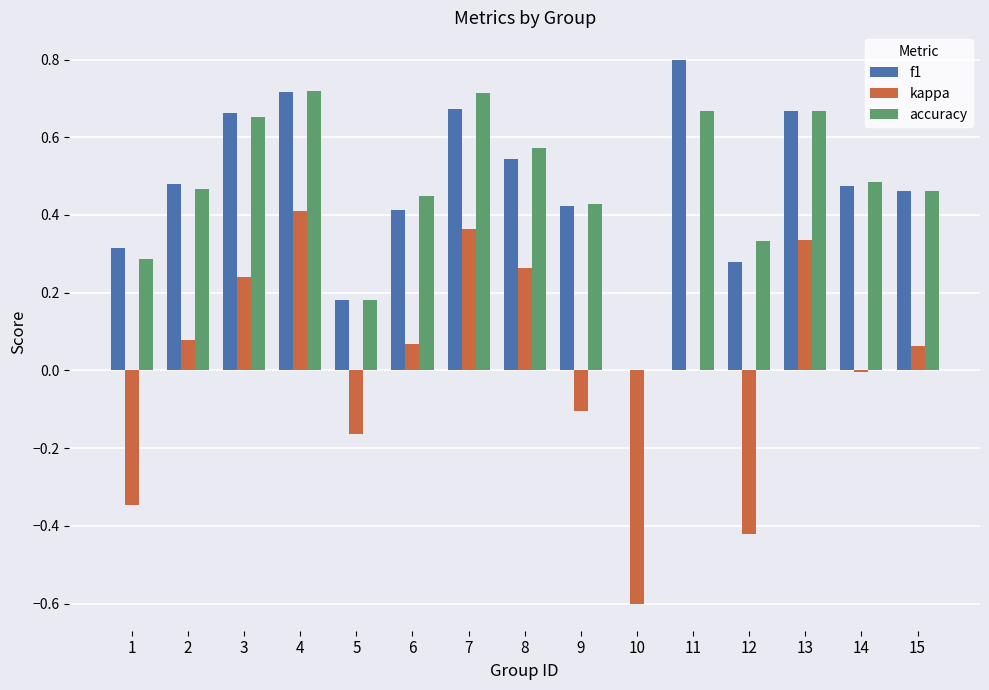

Is it true that kappa equals 0.0 at 11?

True